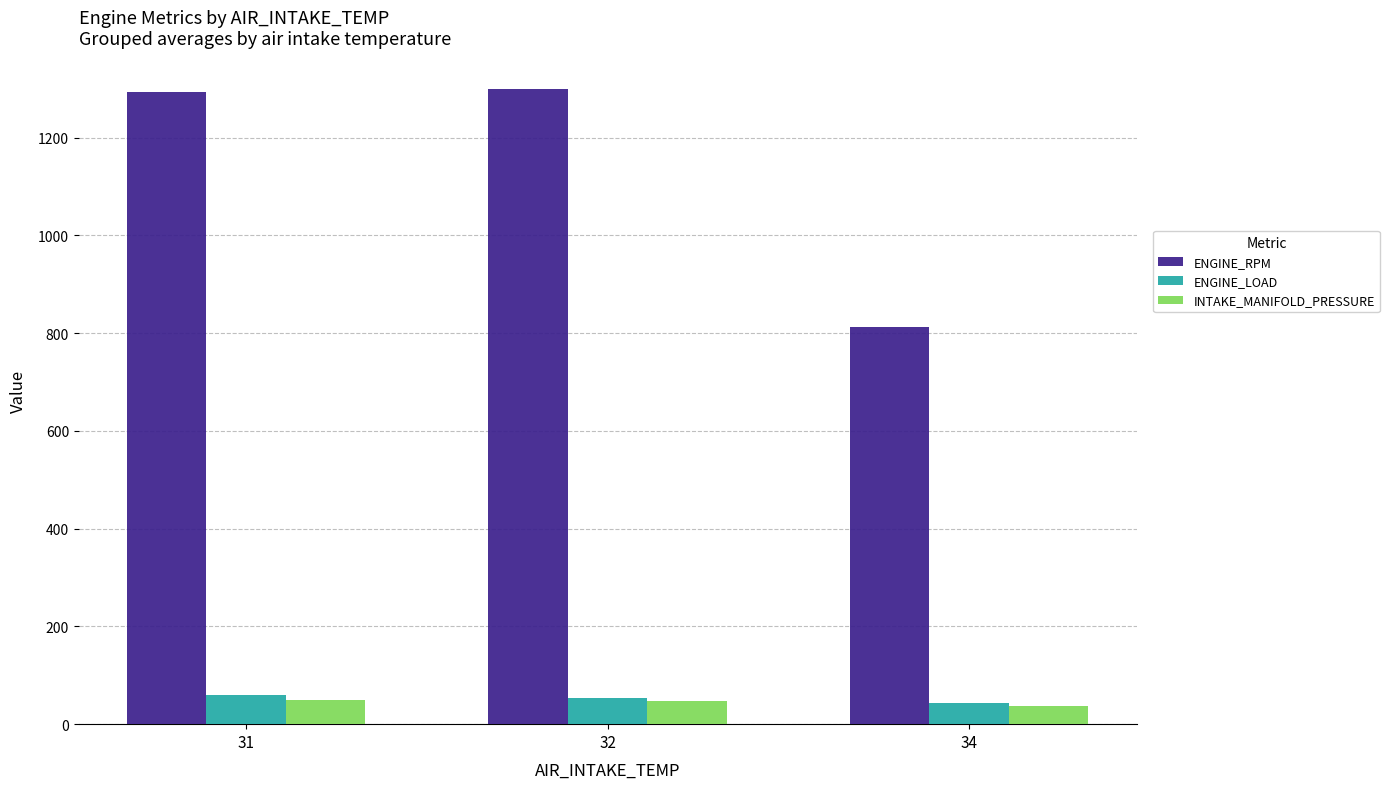

What is the value of the INTAKE_MANIFOLD_PRESSURE bar at the 1st from the left?

49.0